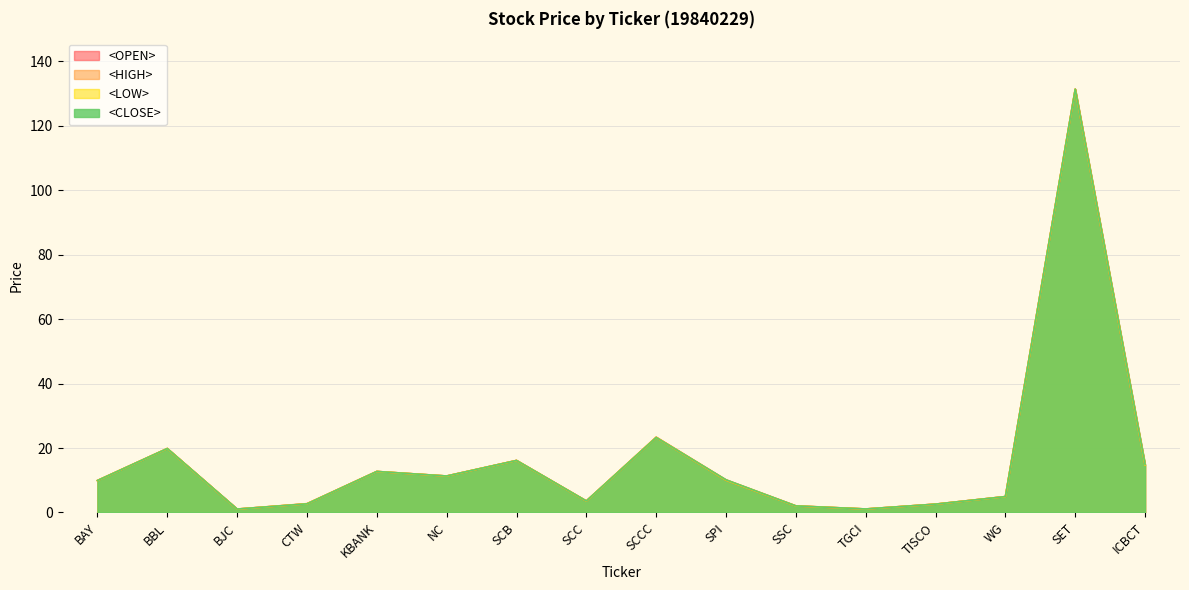

How many data points in <CLOSE> are less than 10?

8